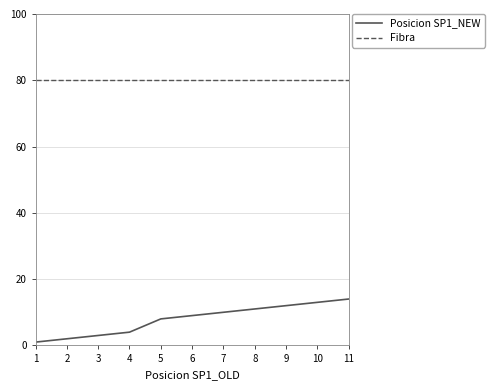

The value of Posicion SP1_NEW at 11 is 7. True or false?

False